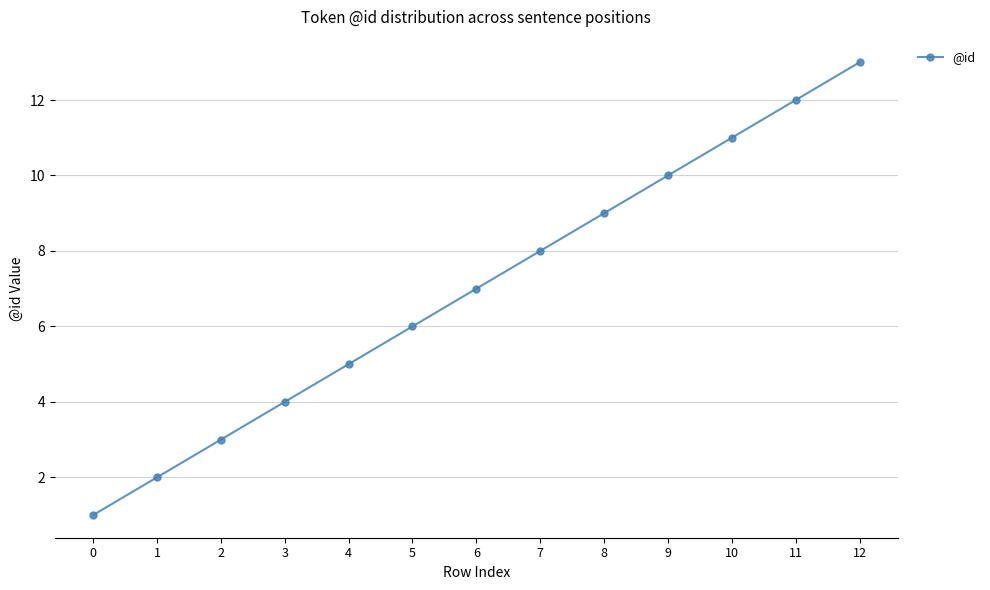

How many lines are shown in the chart?

1